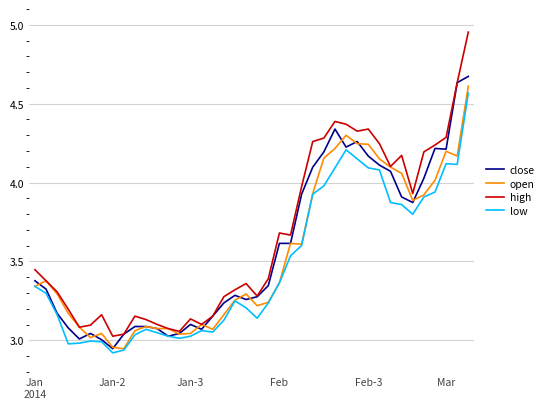

What is the difference between the second highest and minimum values in the close series?

1.7